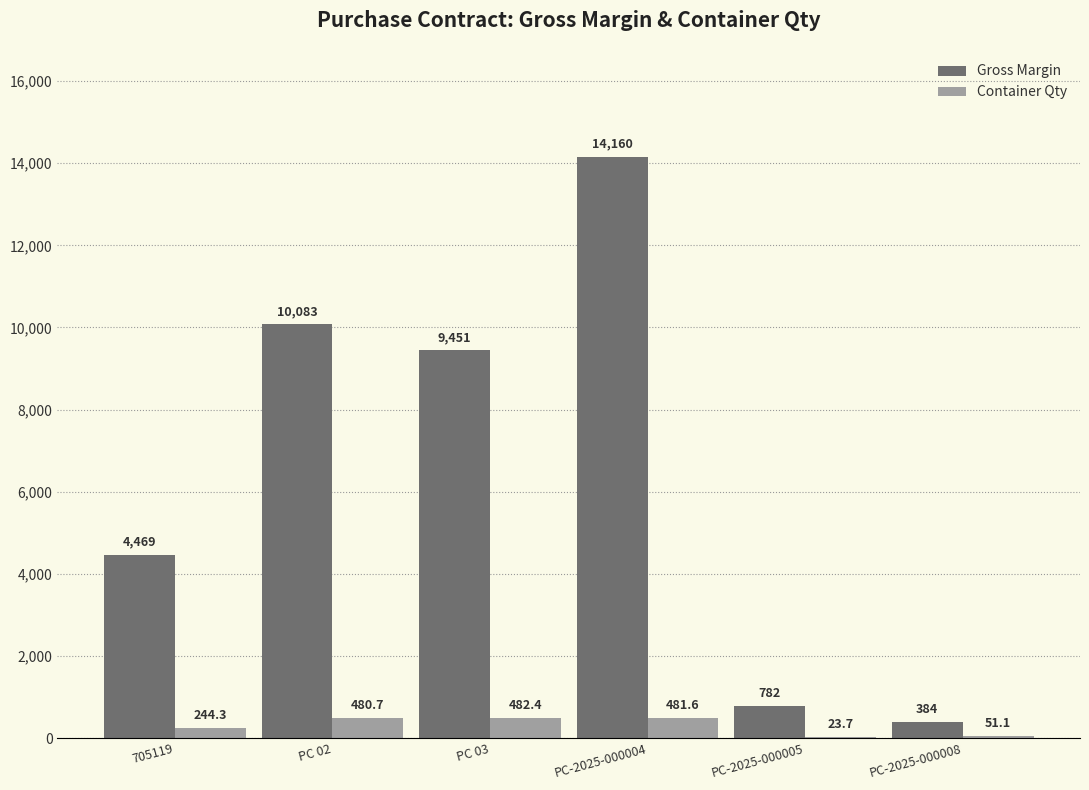

What is the average value of the Gross Margin series?

6554.8